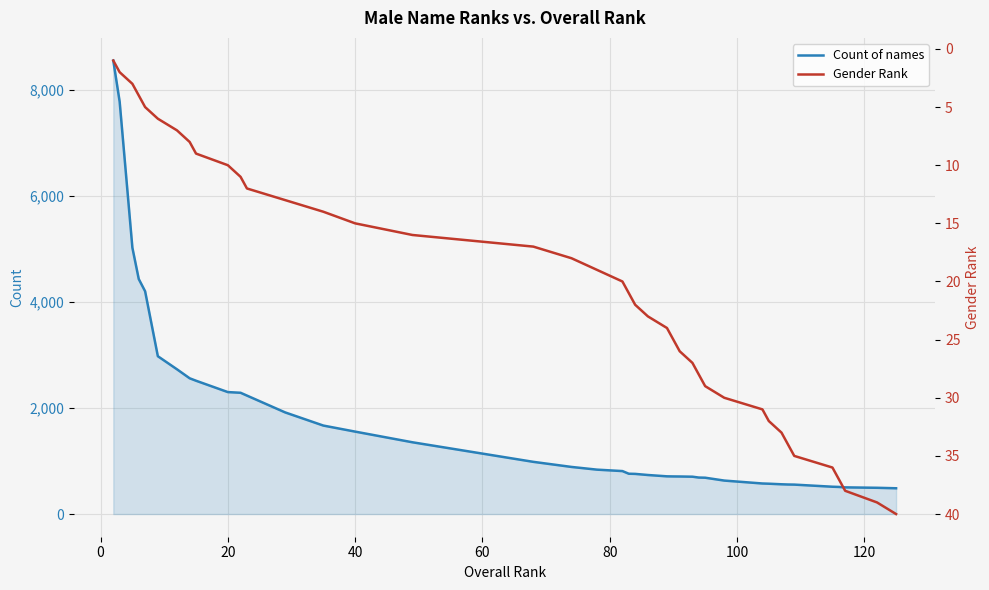

What is the value of the Gender Rank point at the 8th from the left?

8